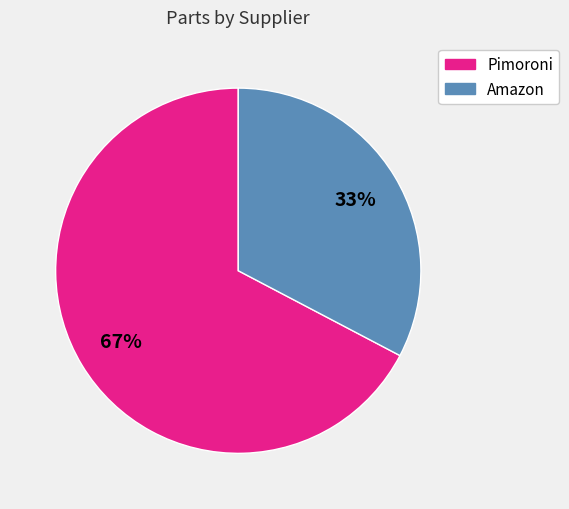

Count the number of slices in the pie.

2